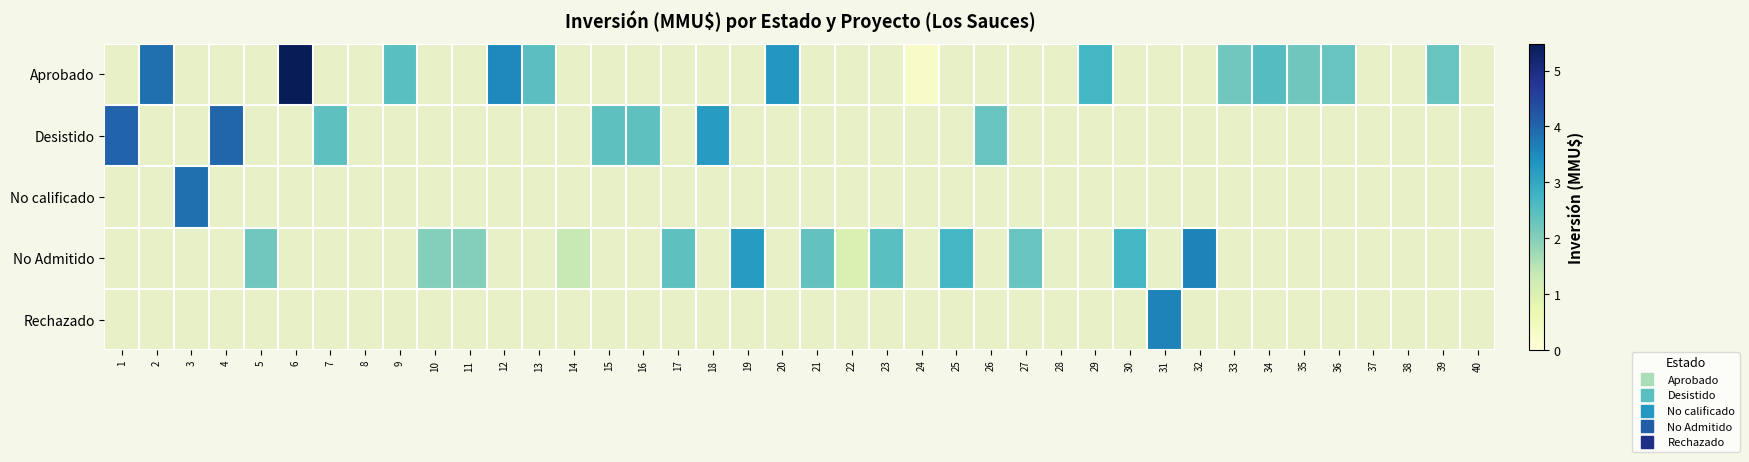

How many positive values does the No Admitido series have?

13